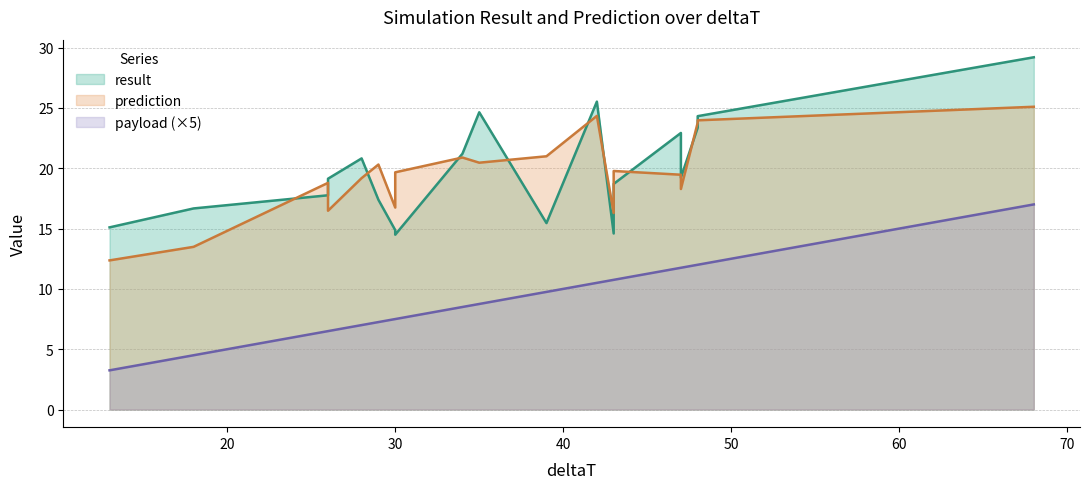

What is the difference between the prediction values at 26 and 26?

2.3